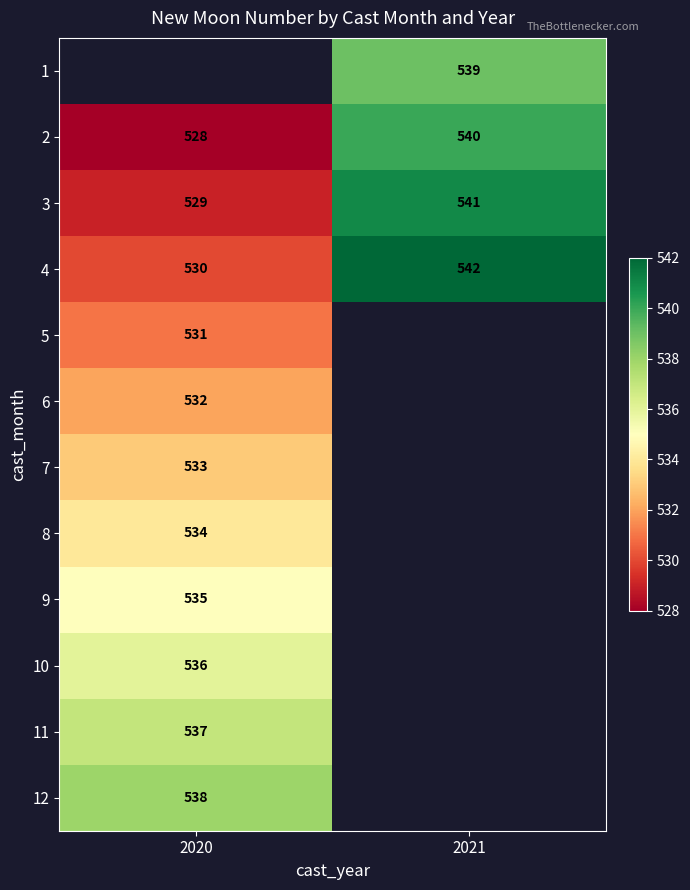

At which label does 4 reach its peak?

2021